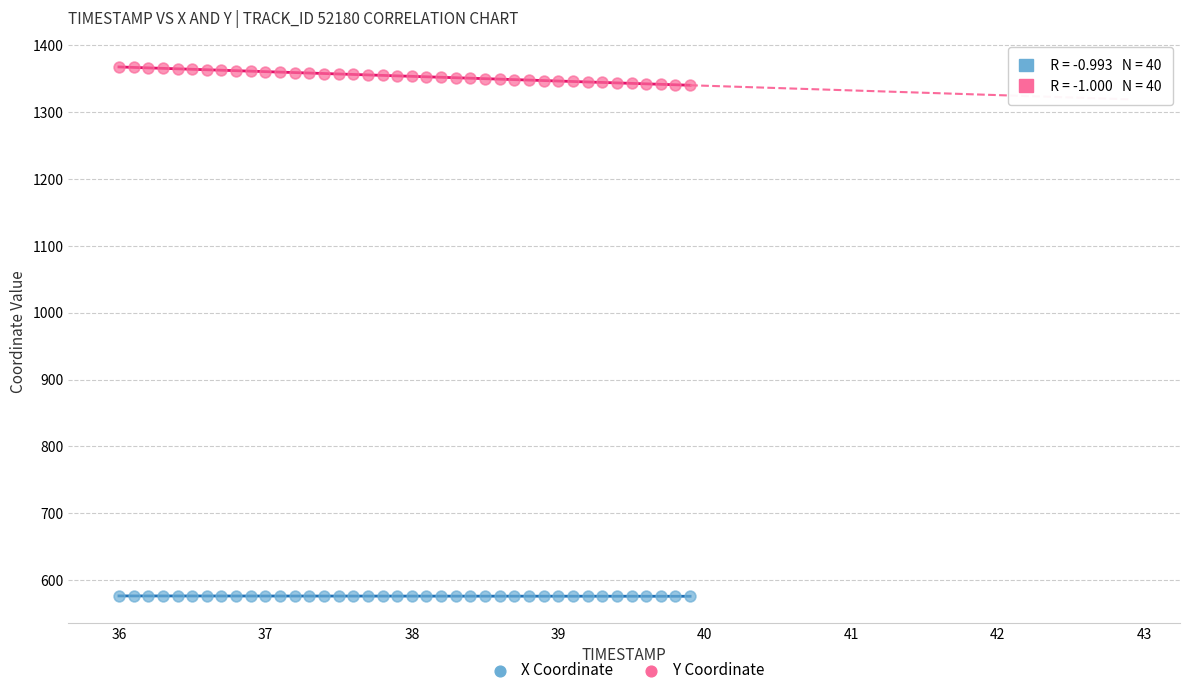

Which series contains the lowest Y value?

X Coordinate